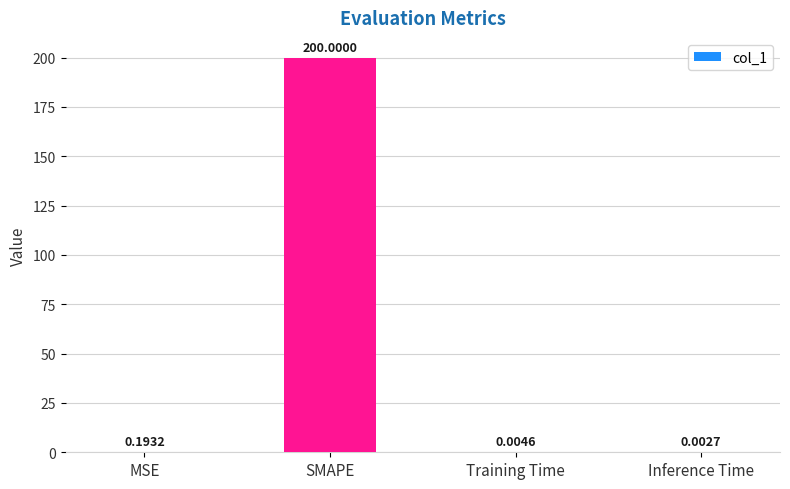

What is the sum of all values?

200.2